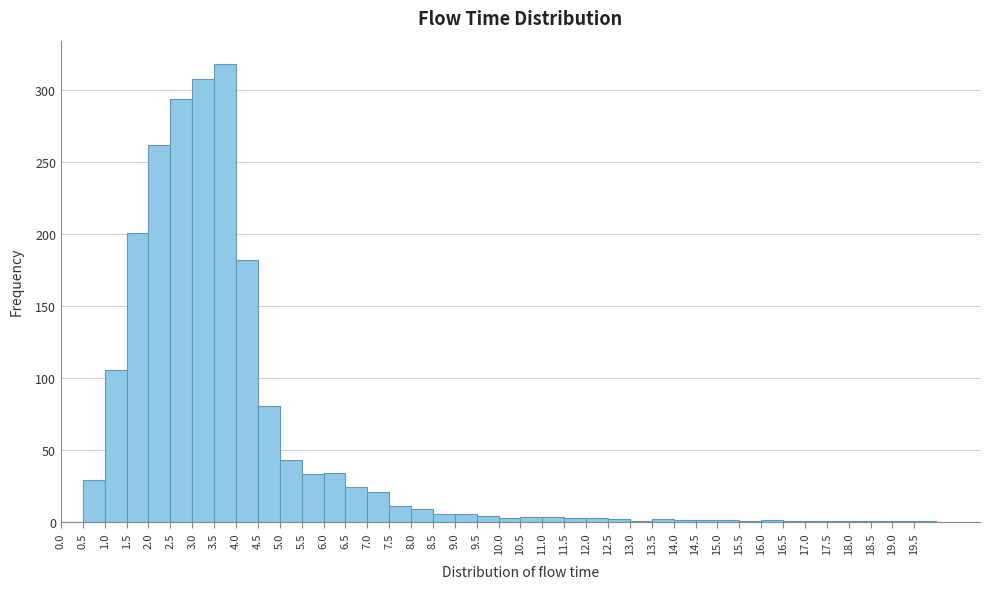

What is the height of the bar covering 9.0 to 9.5 on the x-axis? The values are not printed on the chart, so give them approximately, as read against the axis.

5